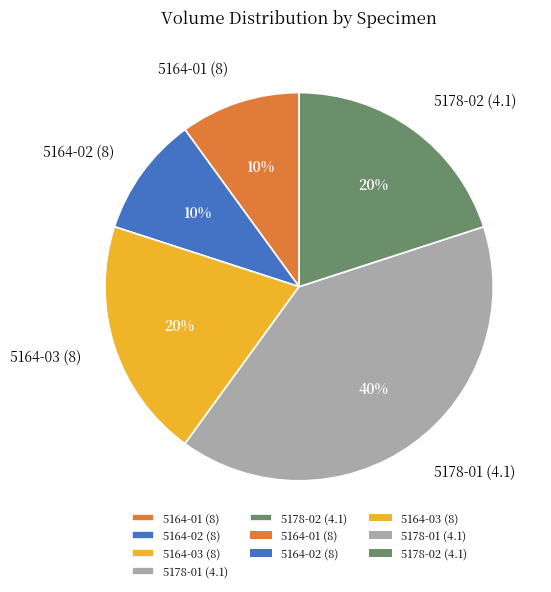

Which slice is the largest?

5178-01 (4.1)